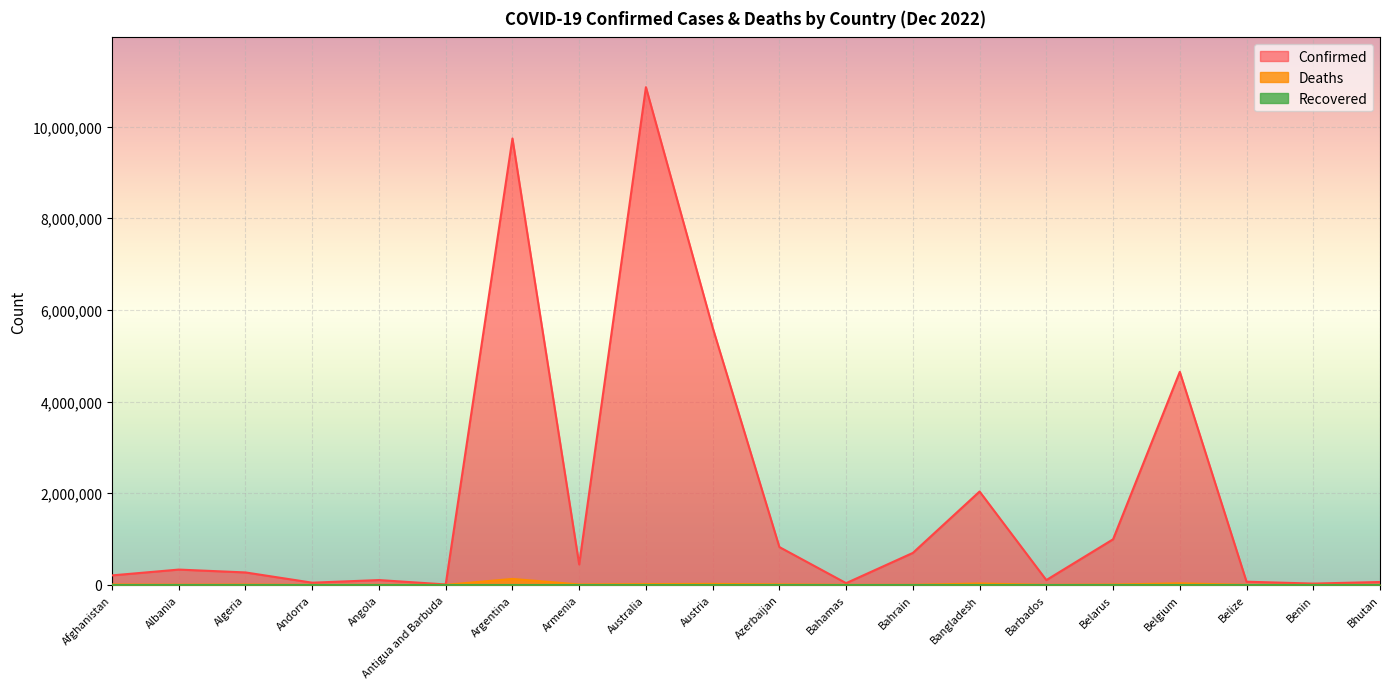

At how many categories does at least one series exceed 7034789?

2